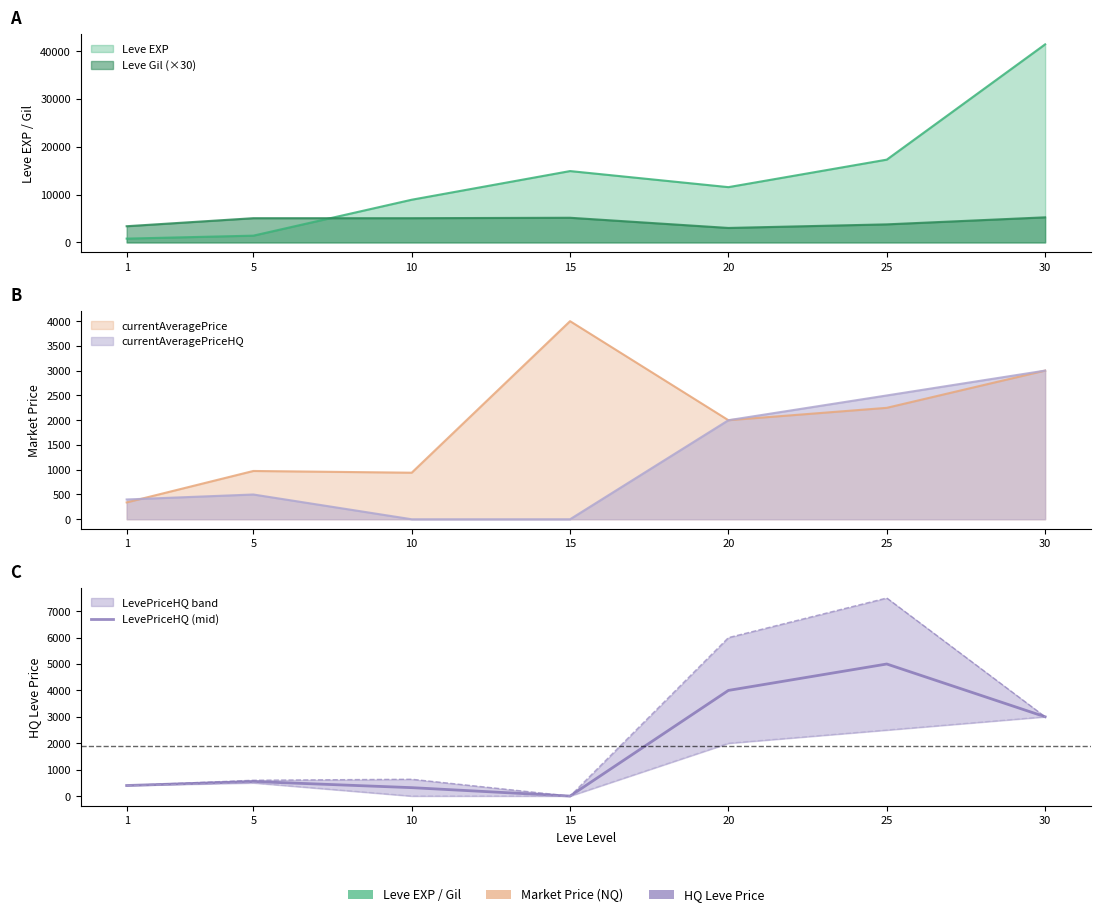

What is the value of the 7th point from the left?

3002.0